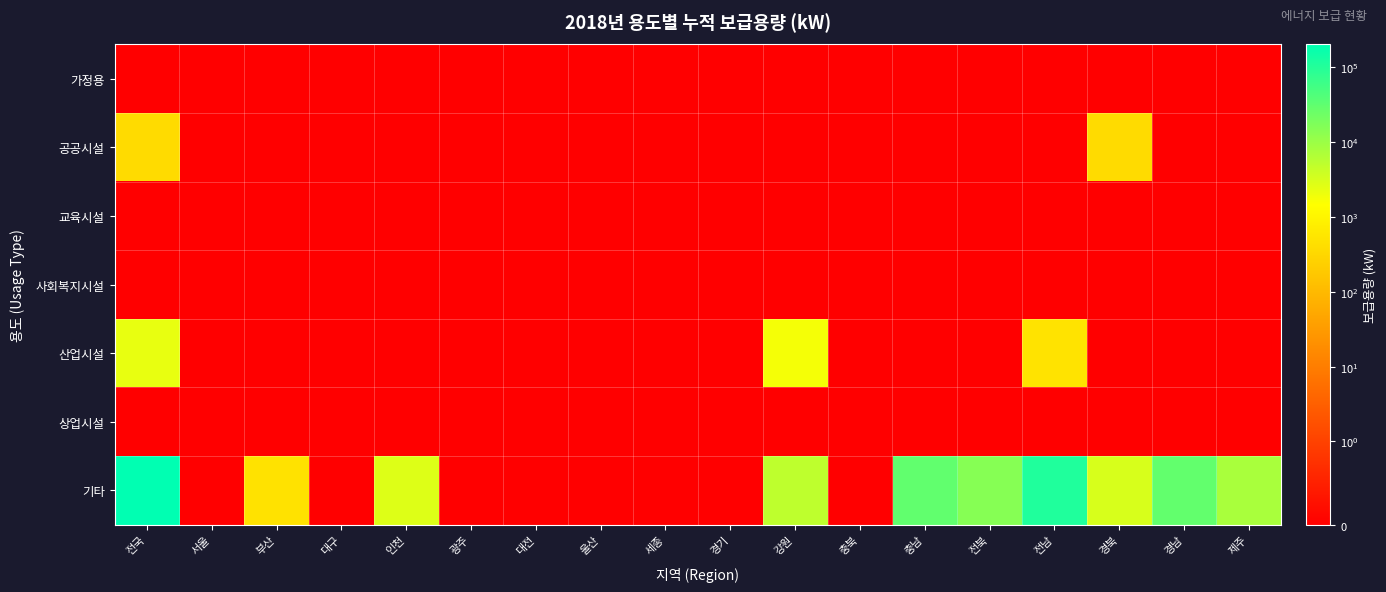

Which series has the widest spread of values?

기타